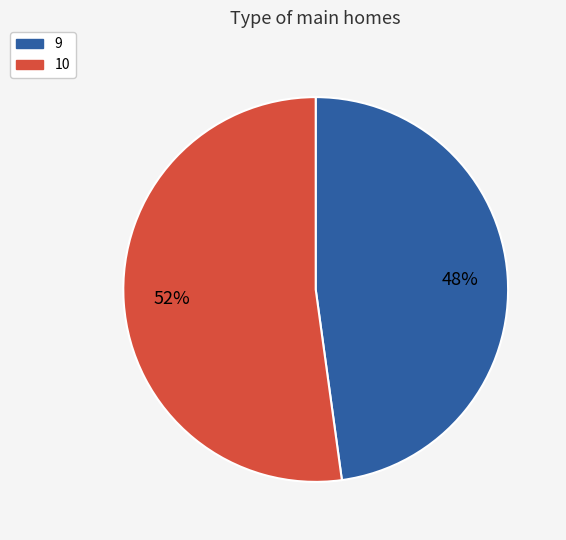

Which category has the smallest portion of the pie?

9